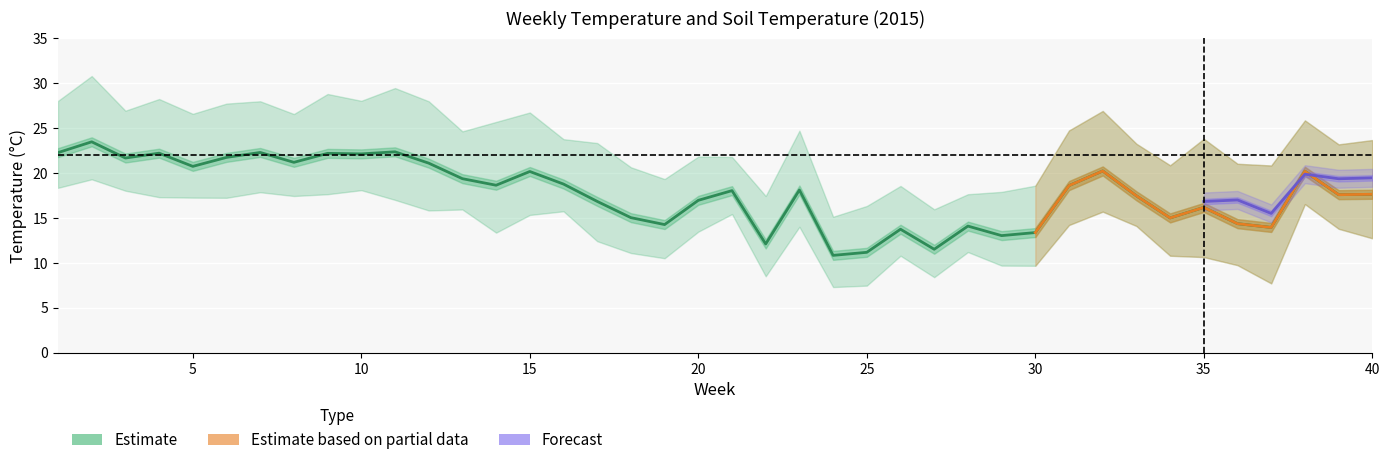

True or false: tmax has a value of 34.3 at 21.

False